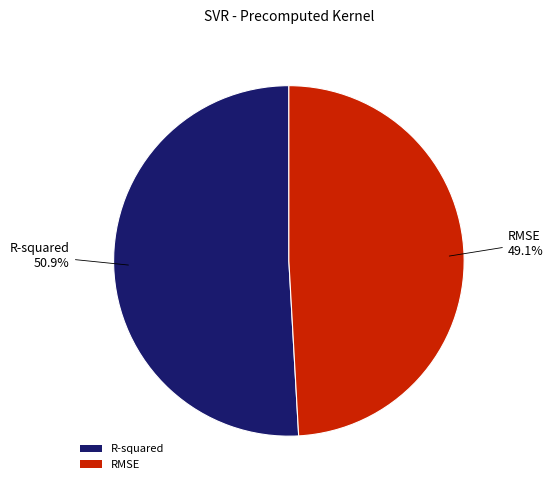

Between R-squared and RMSE, which is larger?

R-squared